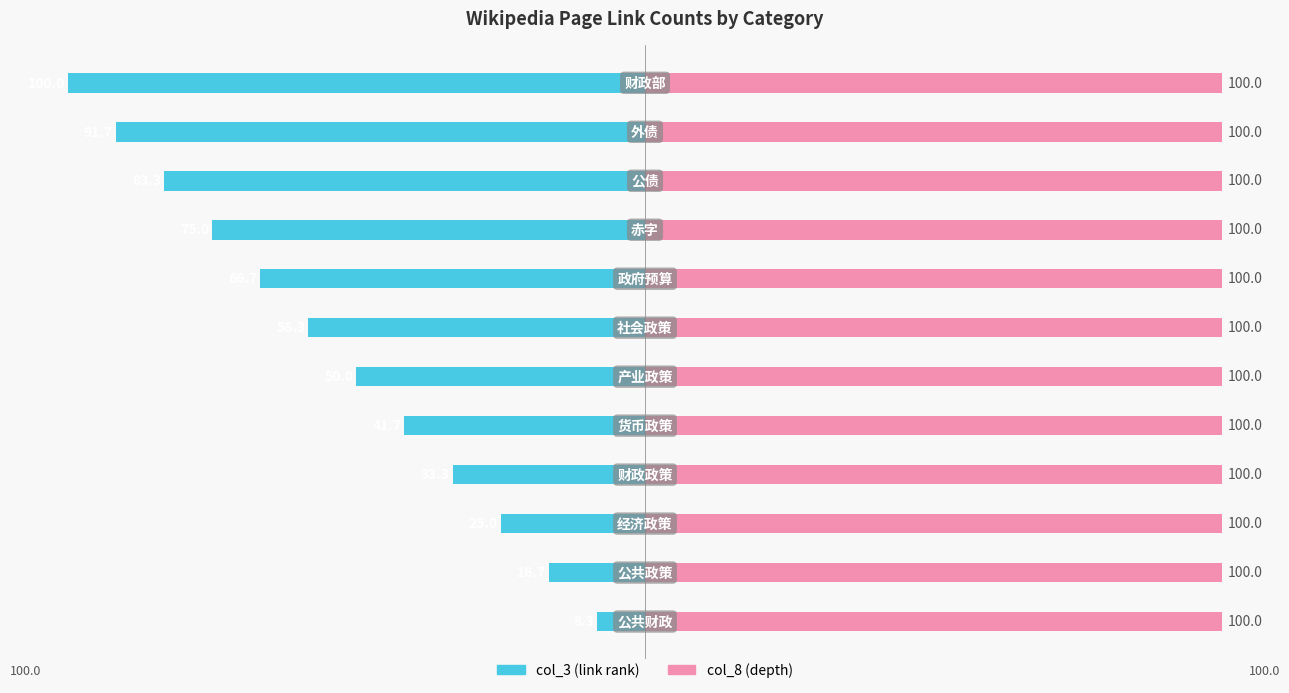

Rank the series by their maximum value, from highest to lowest.

col_8, col_3